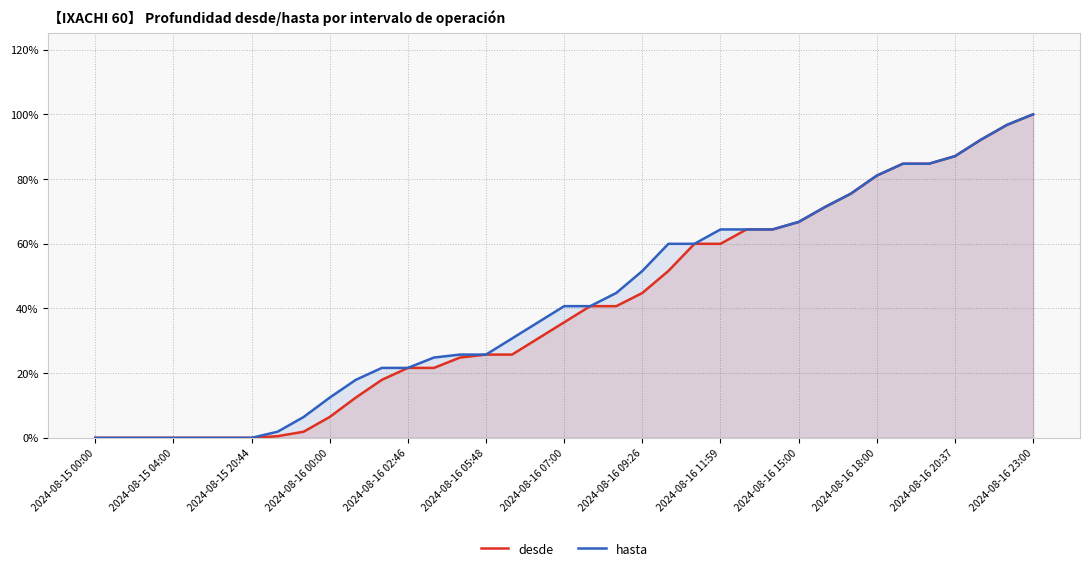

List the series in order of their peak value, lowest first.

desde, hasta